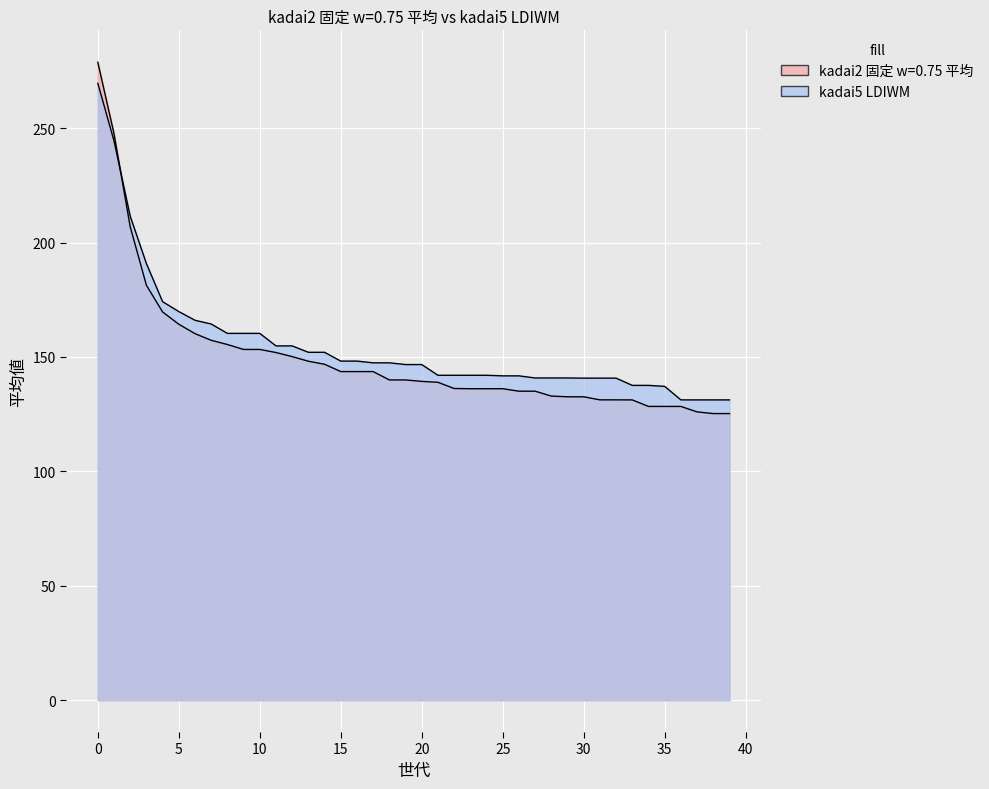

What is the sum of the kadai5 LDIWM values at 25 and 34?

279.3